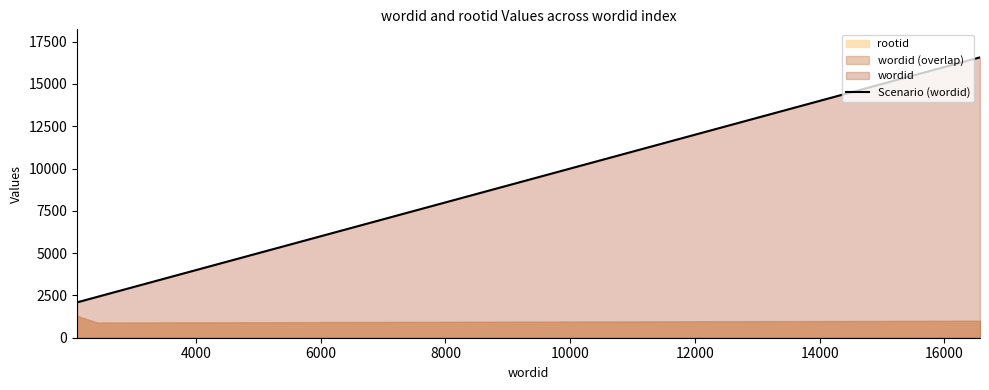

What is the highest value of the Scenario (wordid) series?

16573